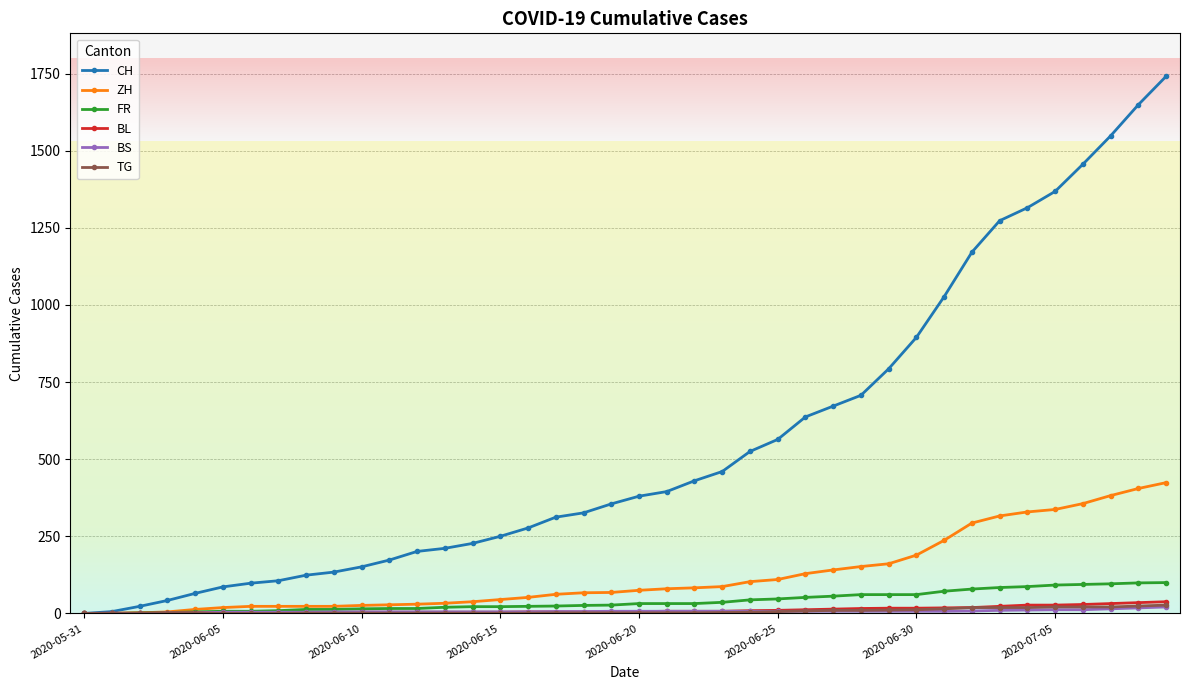

How many categories are shown in the chart?

40